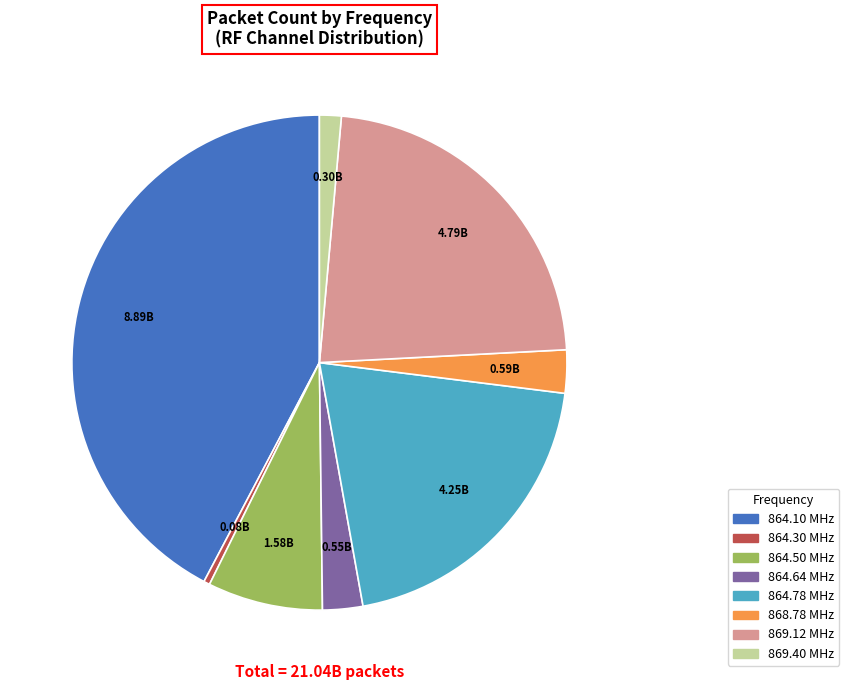

Does any single category account for the majority?

No